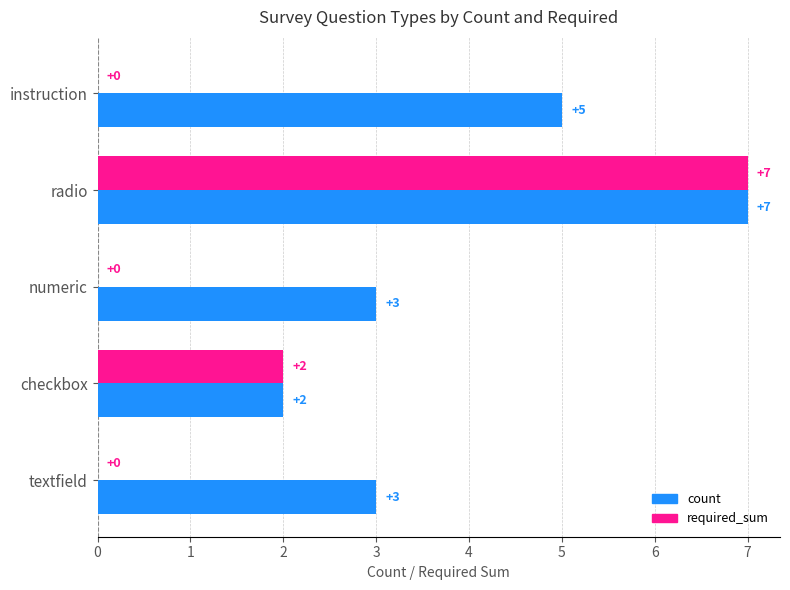

Which series has the largest total across all categories?

count